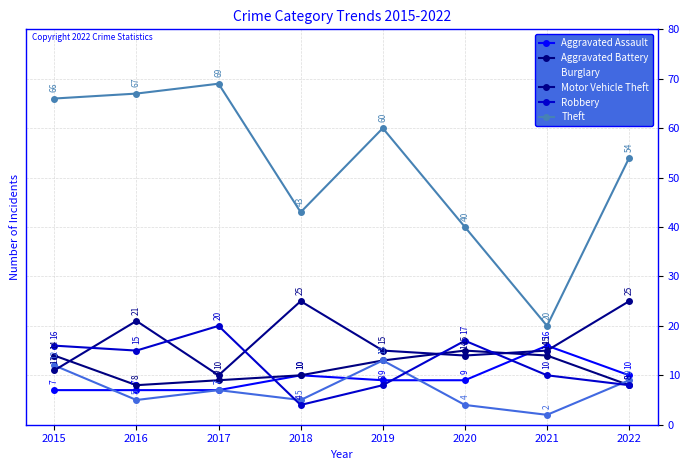

True or false: Aggravated Assault has more than 0 interior local peaks.

True